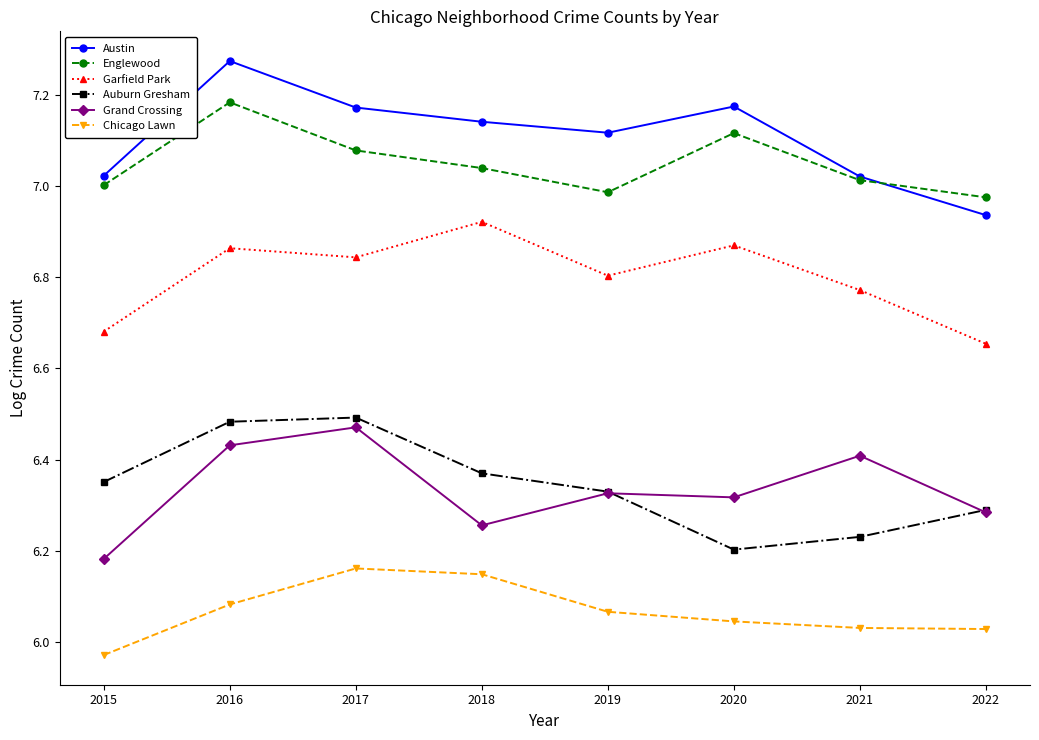

True or false: Chicago Lawn and Garfield Park intersect in this chart.

False